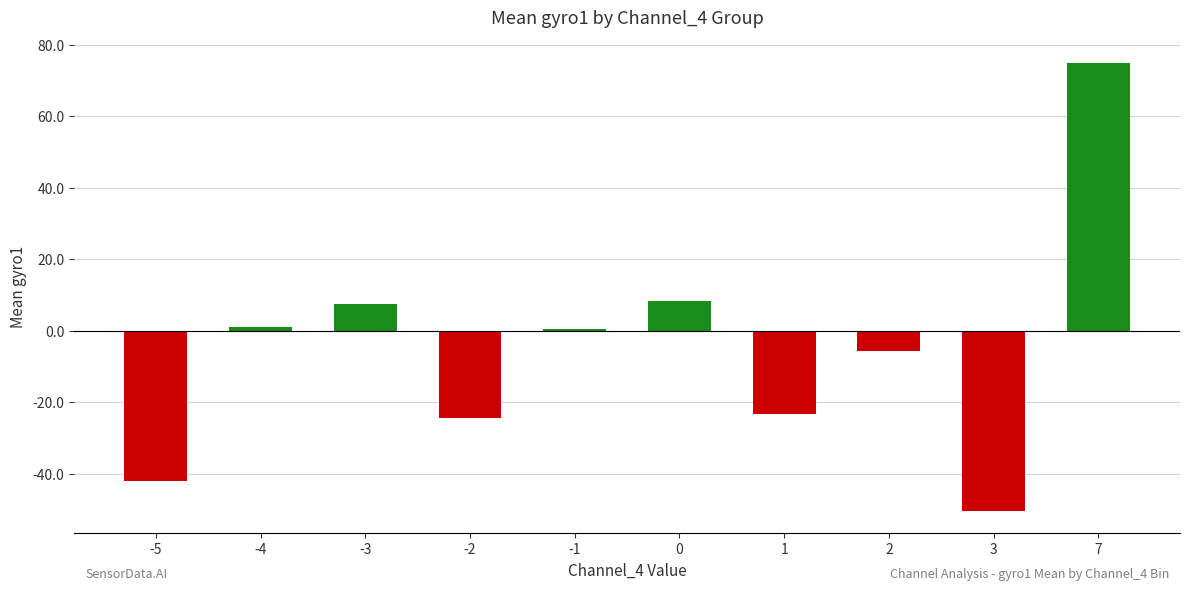

Which label corresponds to the smallest value in the chart?

3